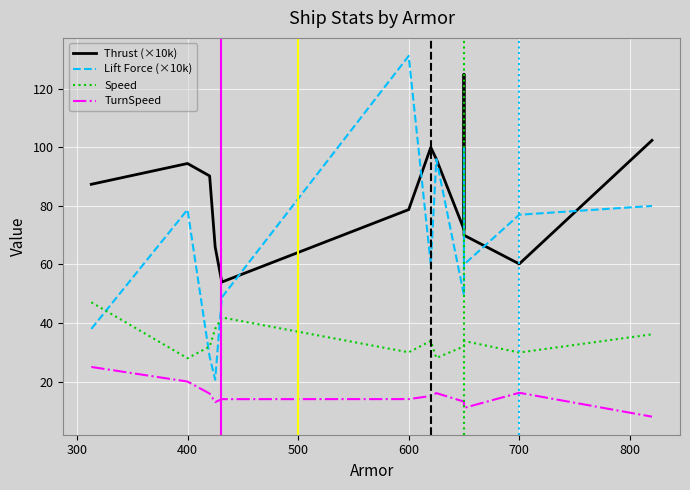

Reading left to right, extract all data points from this chart.

Thrust (×10k): 87.4	94.5	90.2	66.0	54.0	78.8	100.0	96.0	72.0	125.0	70.0	60.2	102.4
Lift Force (×10k): 38.0	78.8	28.5	20.6	48.8	131.2	60.0	96.0	49.5	100.0	60.0	77.0	80.0
Speed: 47.1	28.0	32.0	38.0	41.9	30.0	33.9	28.1	32.0	34.9	33.9	29.9	36.1
TurnSpeed: 25.0	20.0	15.9	13.0	14.0	14.0	15.1	16.1	13.2	12.0	11.0	16.2	8.0